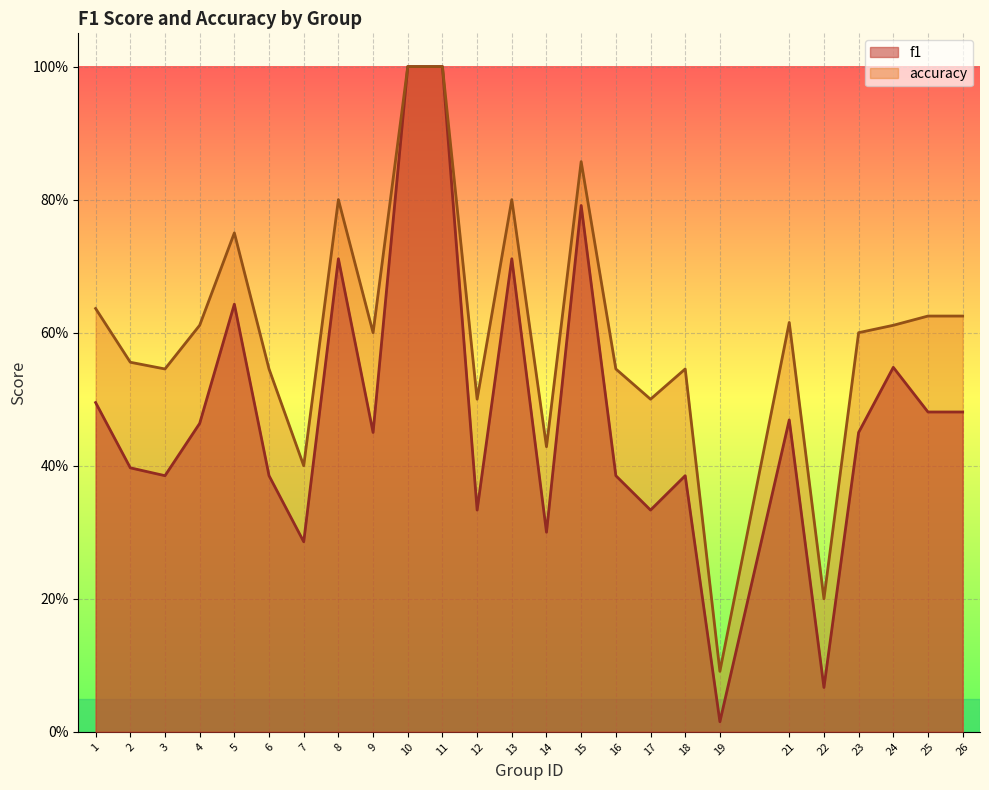

True or false: f1 and accuracy cross at least once.

False